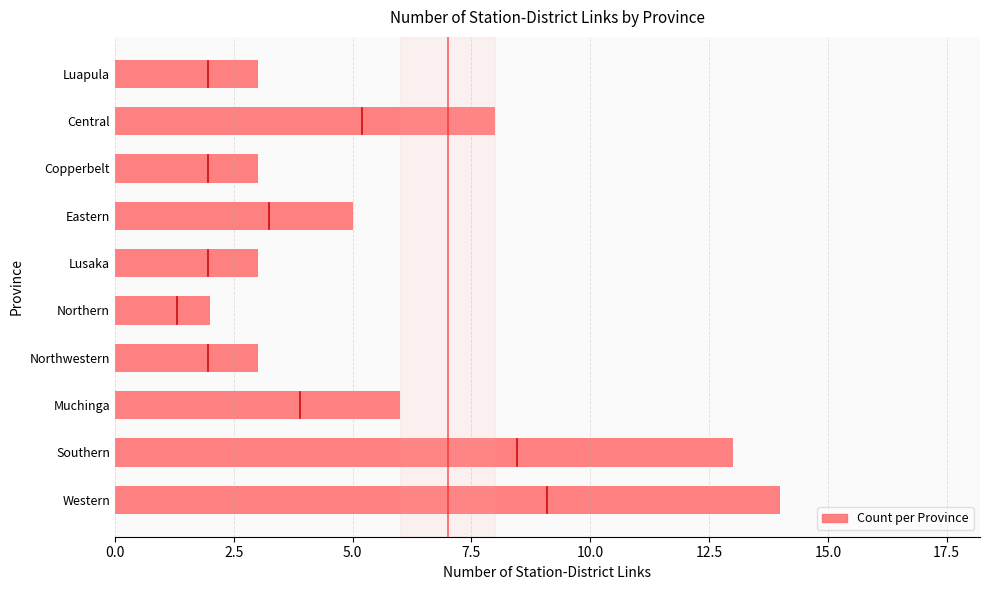

What is the greatest value displayed?

14